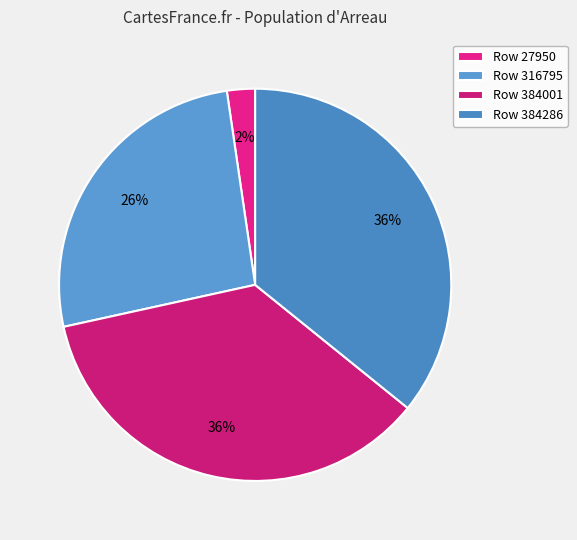

How many slices are in this pie chart?

4